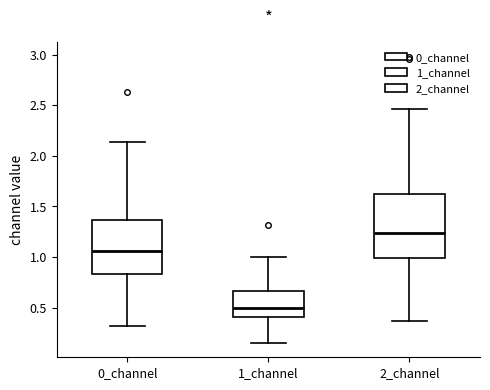

Where is the lower edge of the box for 2_channel on the y-axis? The values are not printed on the chart, so give them approximately, as read against the axis.

1.00